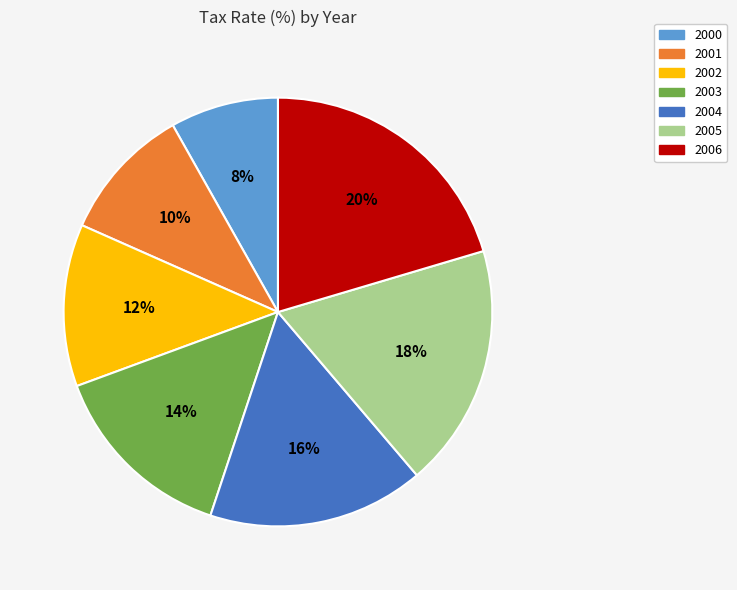

To the nearest percent, what is the difference between the largest and smallest slice percentages?

12%